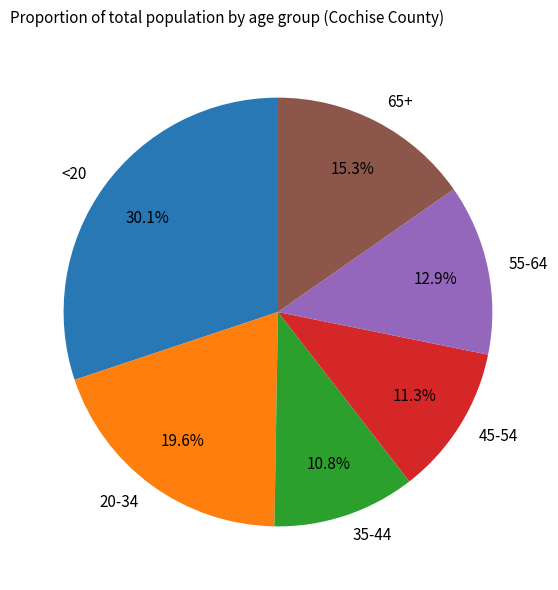

To the nearest percent, what is the difference between the 20-34 and 65+ slice percentages?

4%